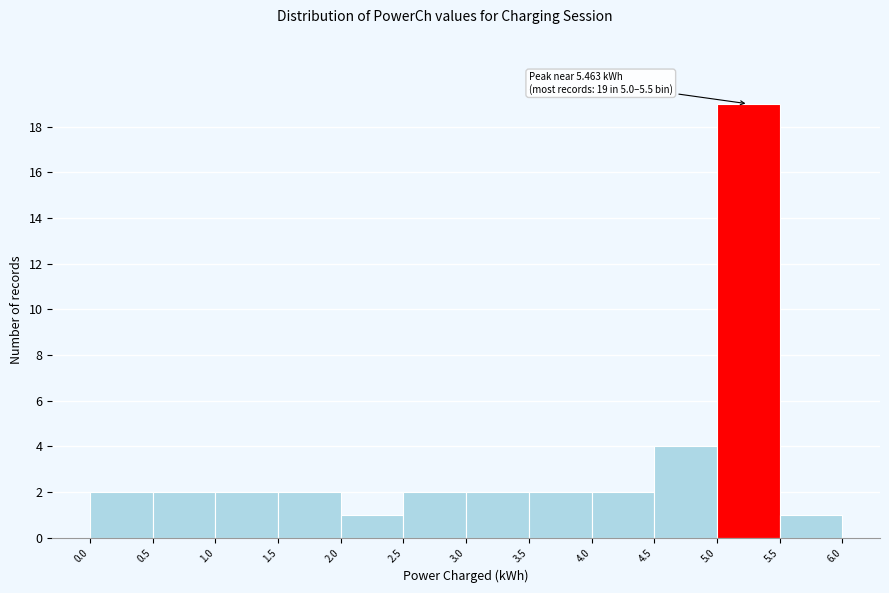

Over which range of the x-axis is the bar tallest?

5.0 to 5.5